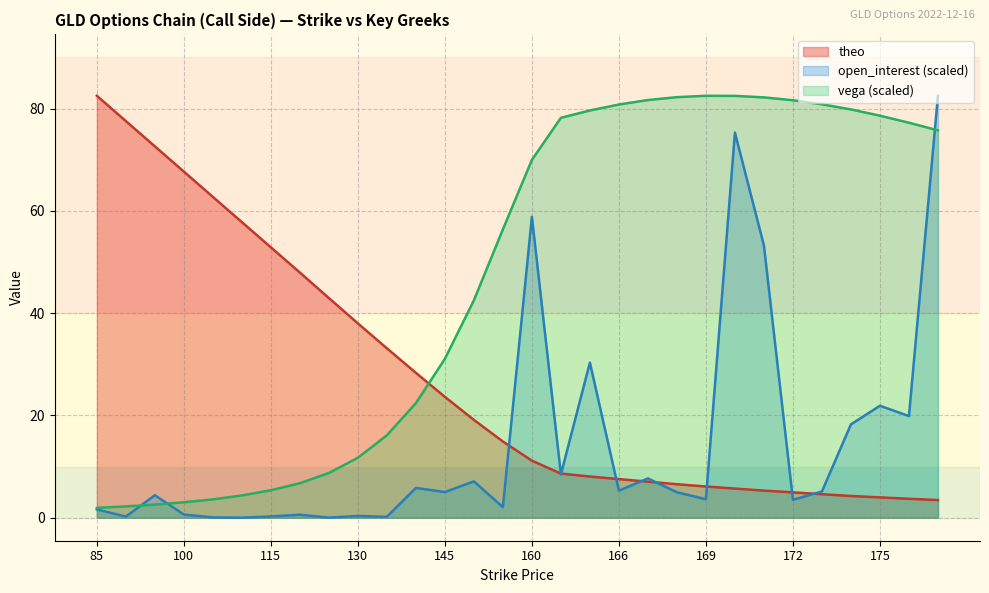

True or false: theo has more than 2 points higher than both neighbors.

False